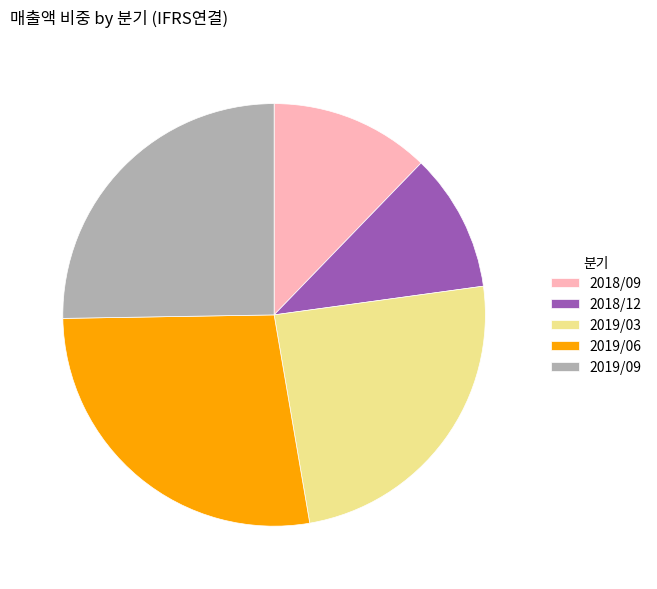

Is the sum of 2018/09 and 2019/06 greater than half?

No